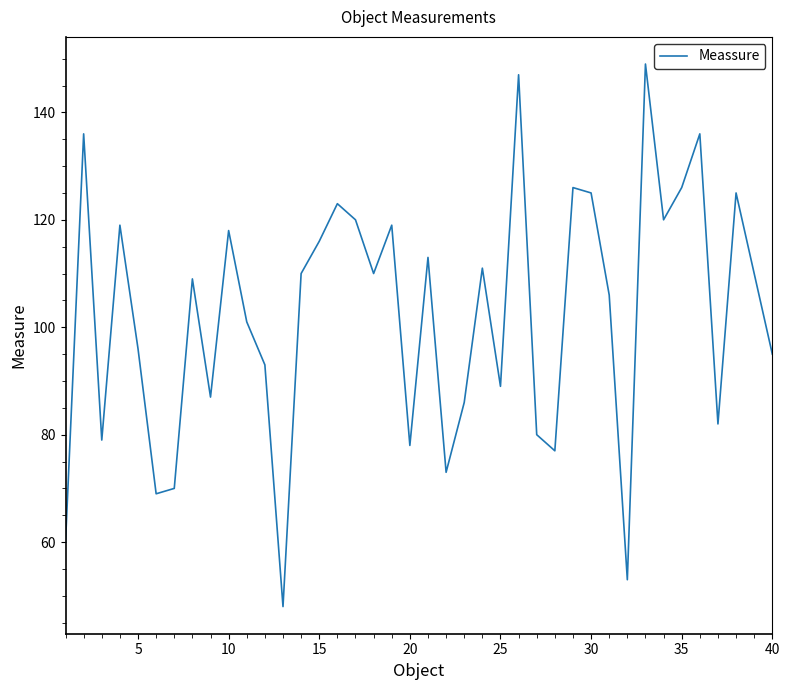

How many distinct data groups are displayed?

1